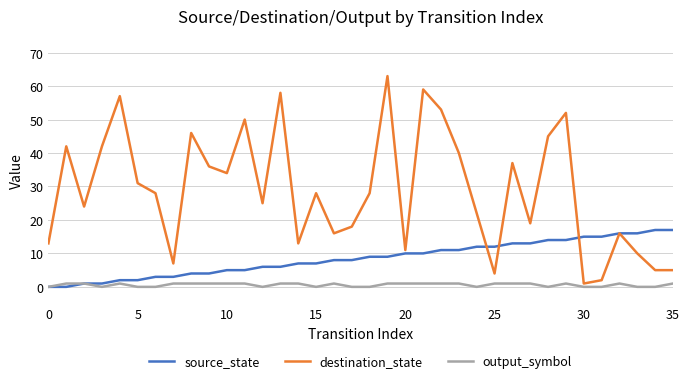

Rank the series by their average value, from lowest to highest.

output_symbol, source_state, destination_state